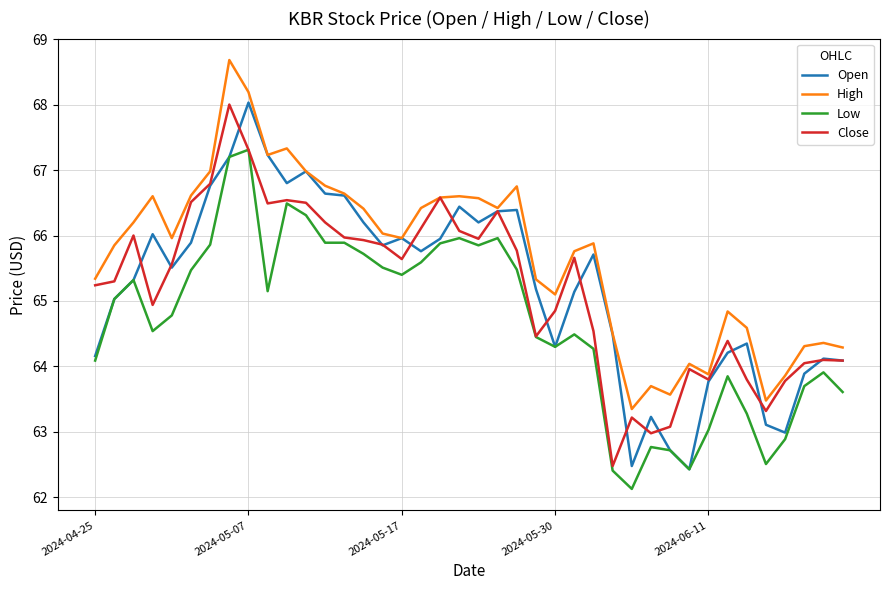

Which series has the largest total across all categories?

High